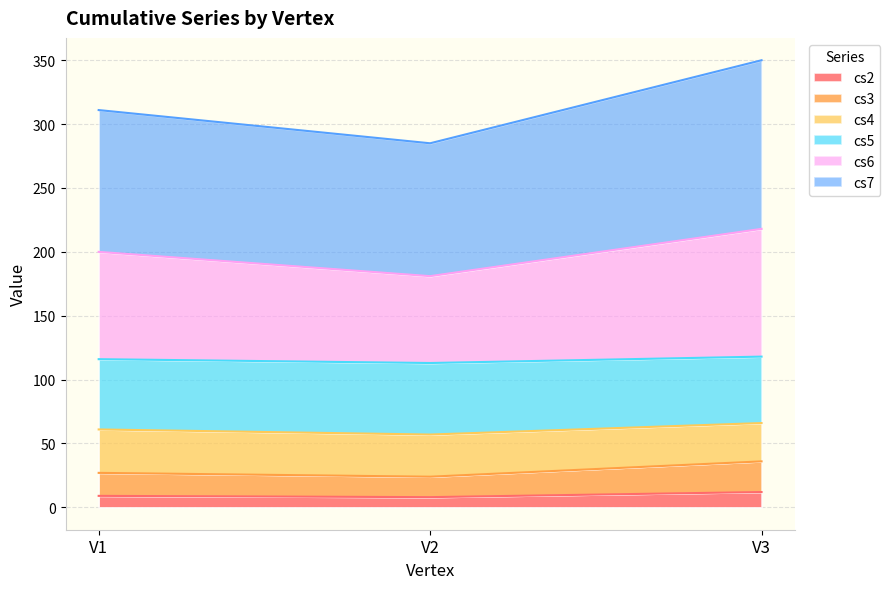

List the labels in order of cs6 value, largest first.

V3, V1, V2